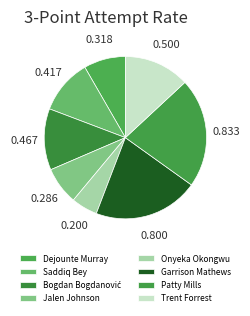

Is it true that Saddiq Bey is 25% of the pie?

False